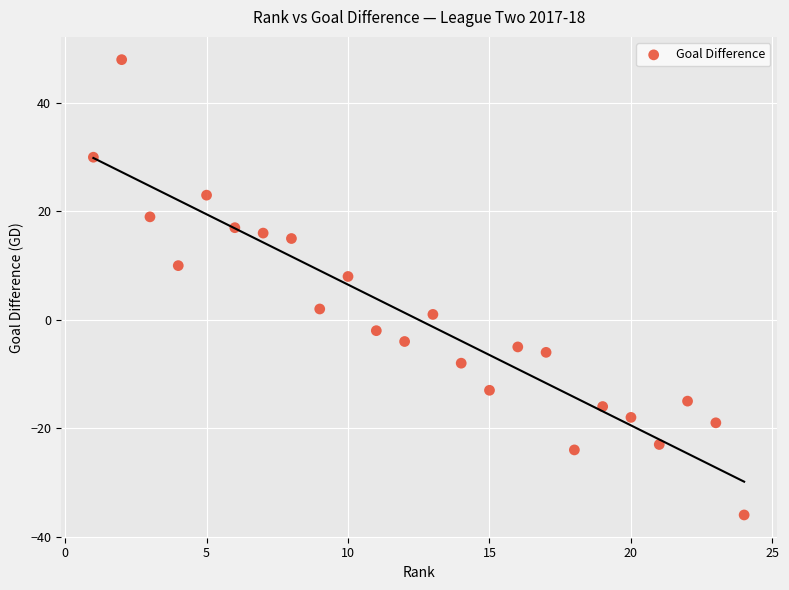

What Y value in the scatter plot is closest to 6?

8